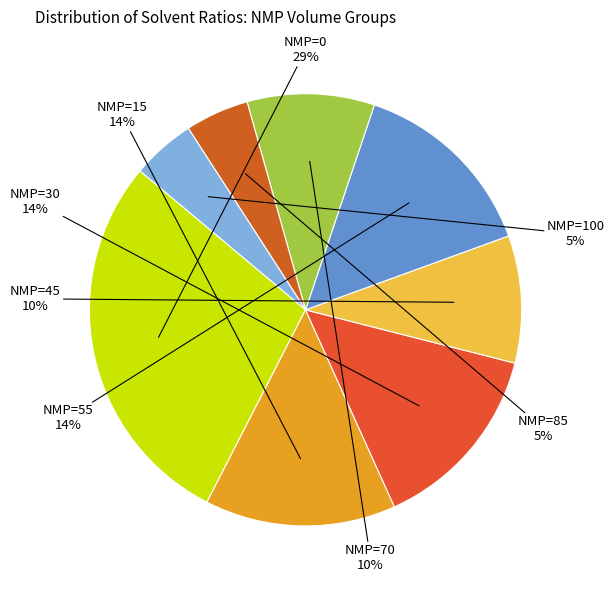

Count the number of slices in the pie.

8